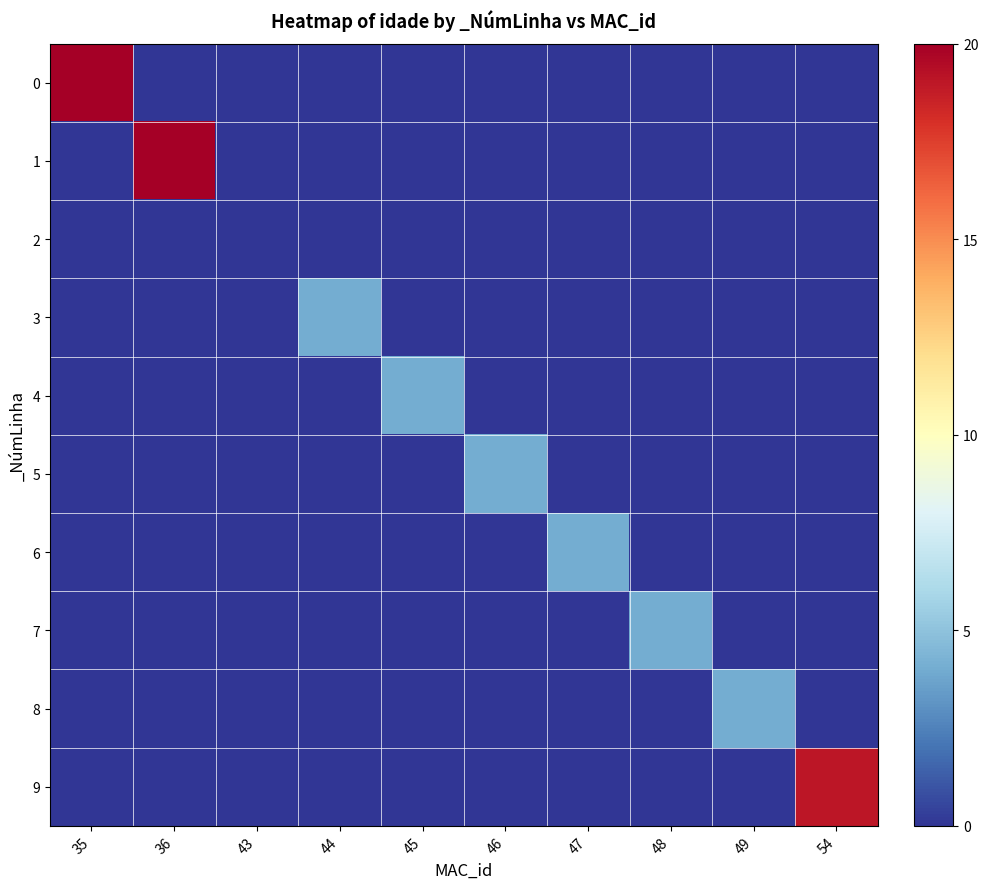

Reading left to right, transcribe all the data shown in this chart.

0: 35=20	36=0	43=0	44=0	45=0	46=0	47=0	48=0	49=0	54=0
1: 35=0	36=20	43=0	44=0	45=0	46=0	47=0	48=0	49=0	54=0
2: 35=0	36=0	43=0	44=0	45=0	46=0	47=0	48=0	49=0	54=0
3: 35=0	36=0	43=0	44=4	45=0	46=0	47=0	48=0	49=0	54=0
4: 35=0	36=0	43=0	44=0	45=4	46=0	47=0	48=0	49=0	54=0
5: 35=0	36=0	43=0	44=0	45=0	46=4	47=0	48=0	49=0	54=0
6: 35=0	36=0	43=0	44=0	45=0	46=0	47=4	48=0	49=0	54=0
7: 35=0	36=0	43=0	44=0	45=0	46=0	47=0	48=4	49=0	54=0
8: 35=0	36=0	43=0	44=0	45=0	46=0	47=0	48=0	49=4	54=0
9: 35=0	36=0	43=0	44=0	45=0	46=0	47=0	48=0	49=0	54=19